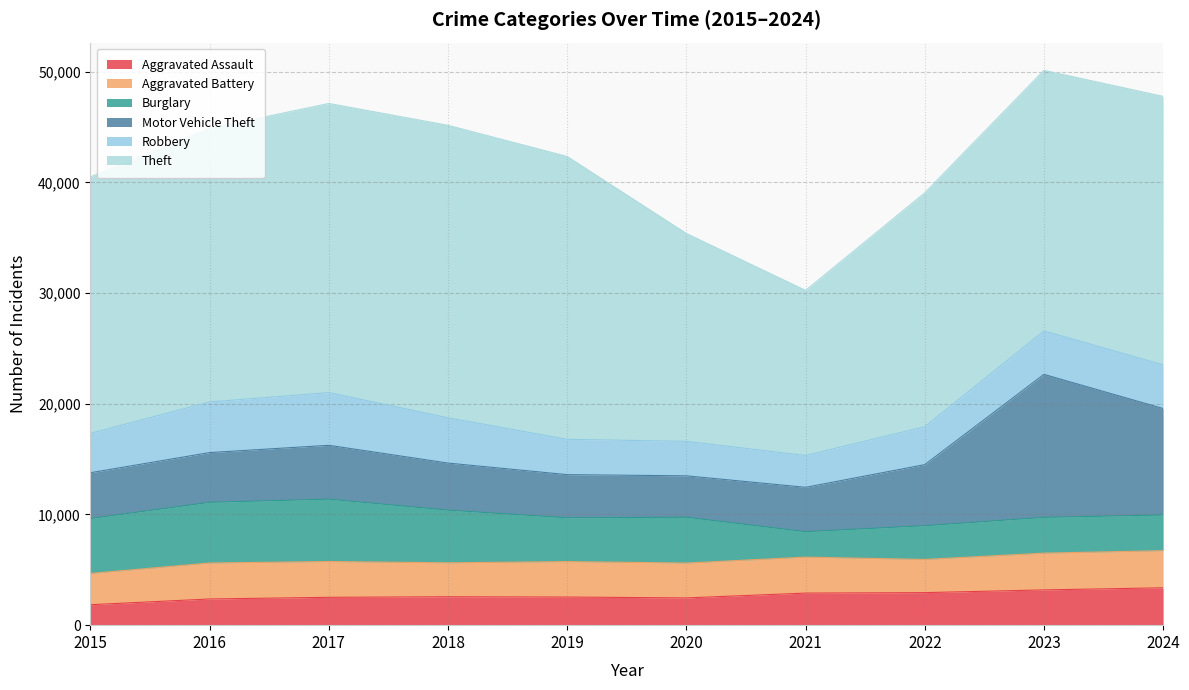

The value of Theft at 2020 is 18771. True or false?

True